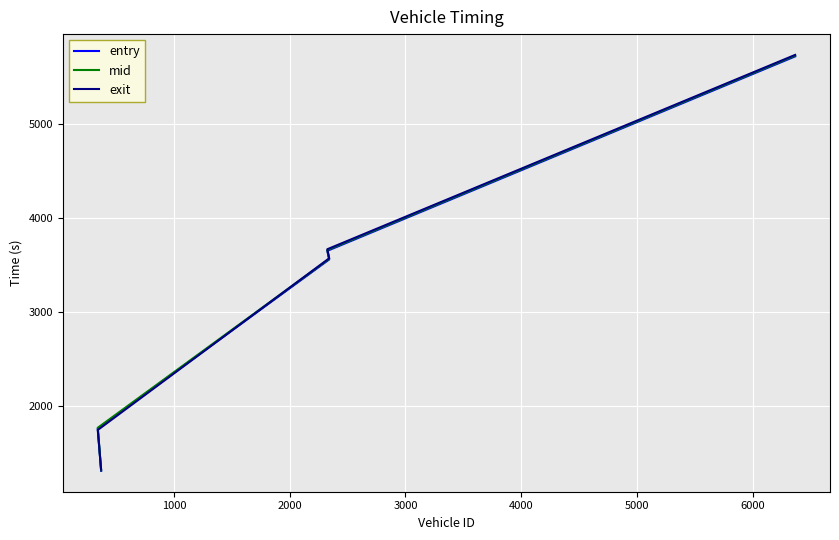

Is the value of mid at 3000 greater than the value of entry at 3000?

Yes